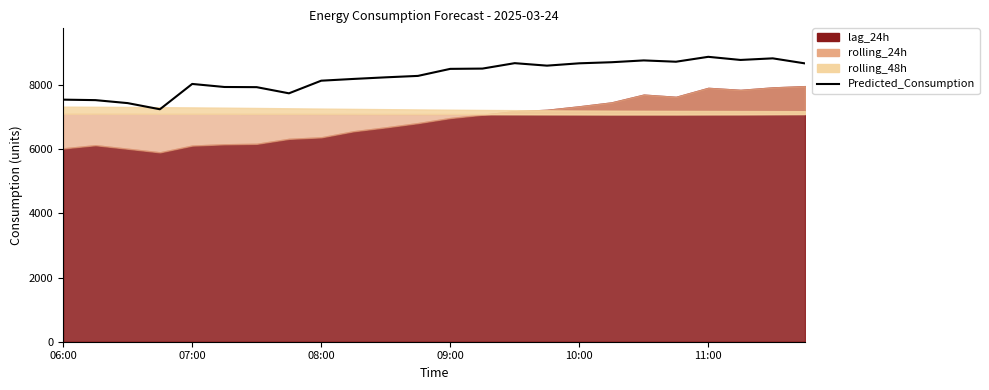

What is the change in value from 17 to 22?

+121.1